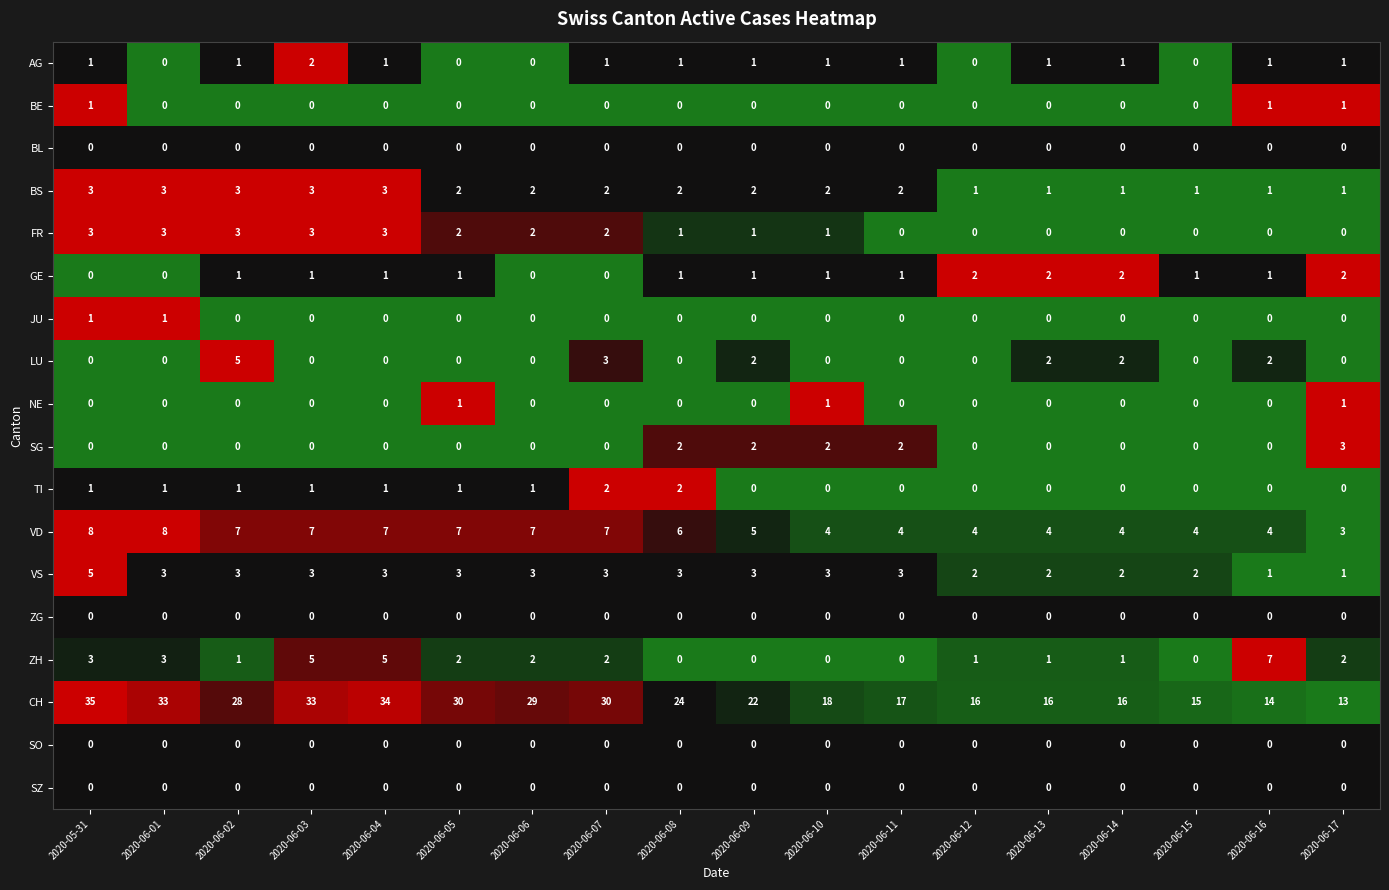

At which label does FR first exceed 1?

2020-05-31